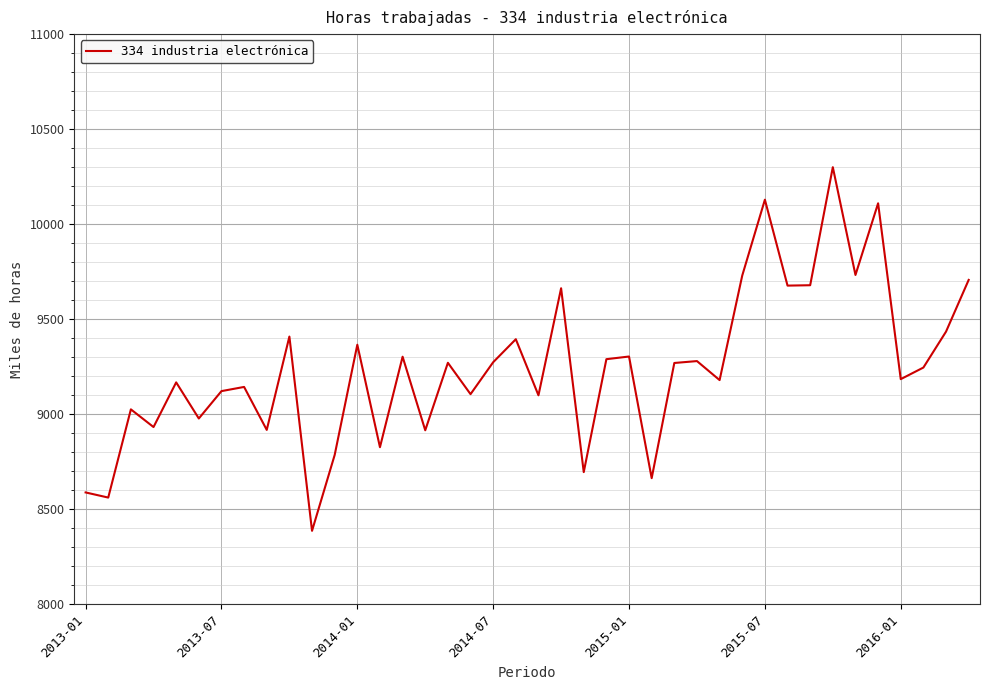

What is the minimum value shown in the chart?

8387